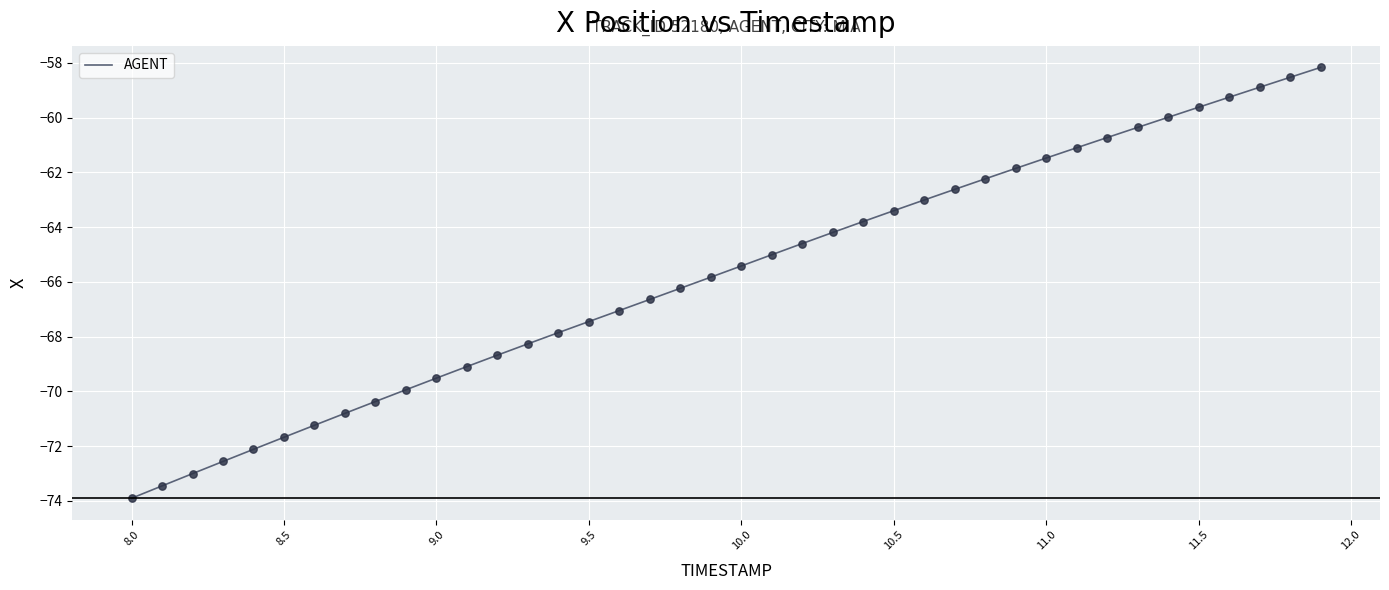

What is the smallest value displayed?

-73.9